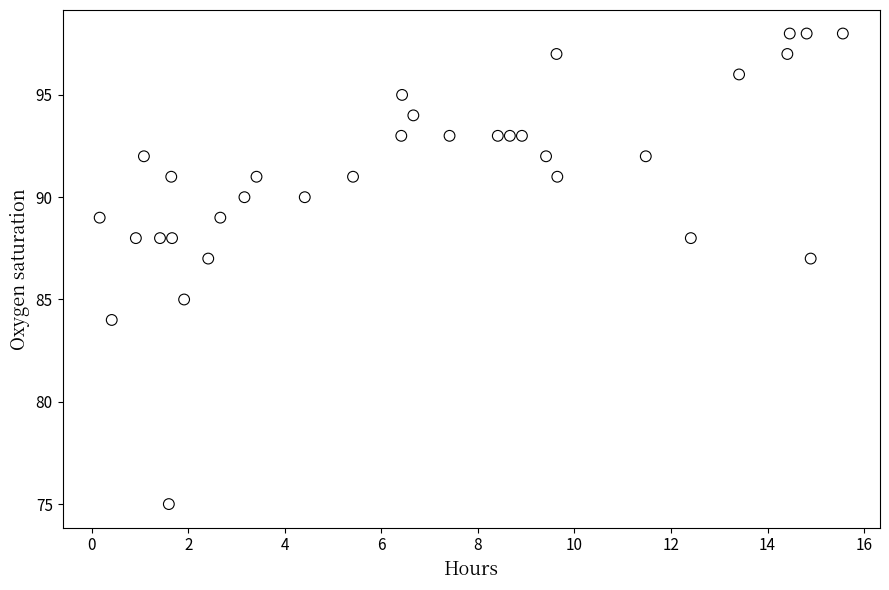

What is the range of Y values (max minus min)?

23